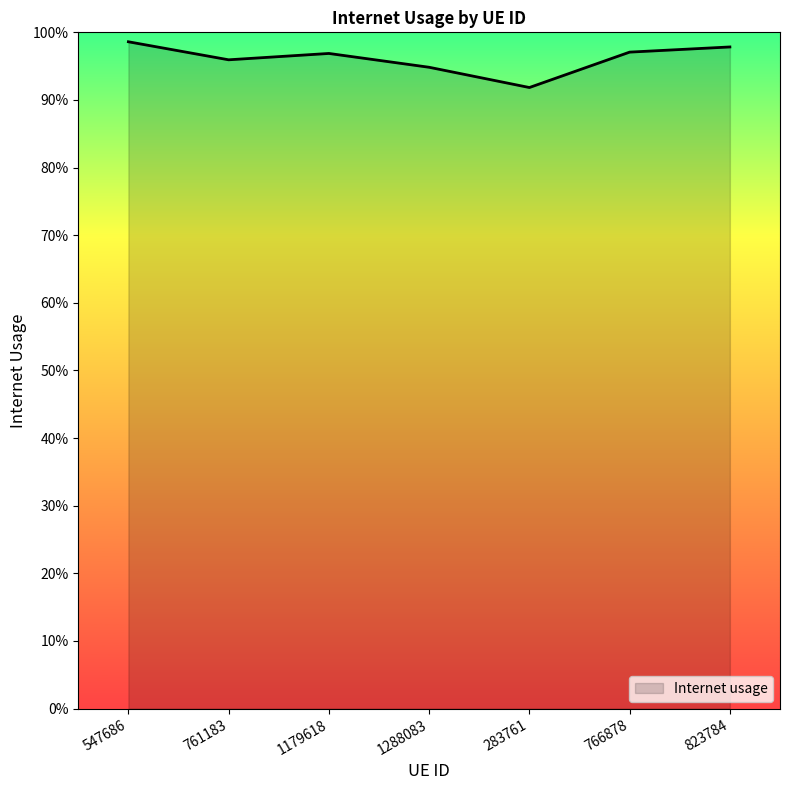

What position from the right is 823784?

1